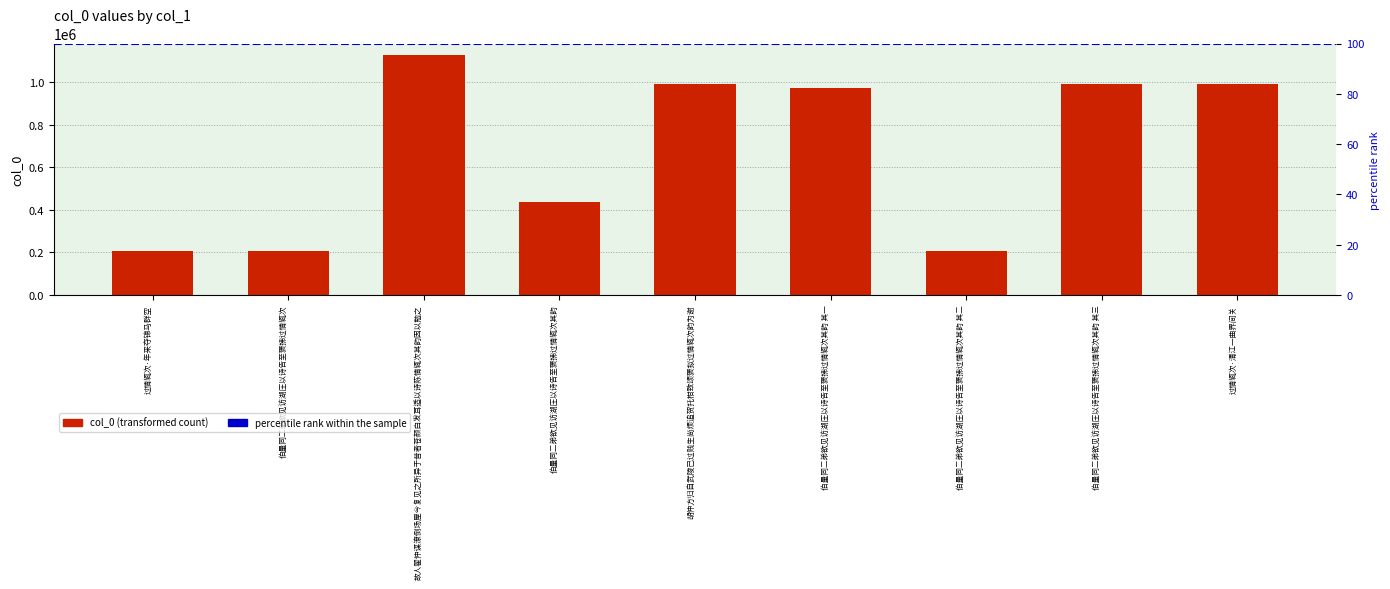

Which has a higher value, 伯量同二弟欲见访湖庄以诗告至褒拂过情辄次其韵 其三 or 伯量同二弟欲见访湖庄以诗告至褒拂过情辄次?

伯量同二弟欲见访湖庄以诗告至褒拂过情辄次其韵 其三